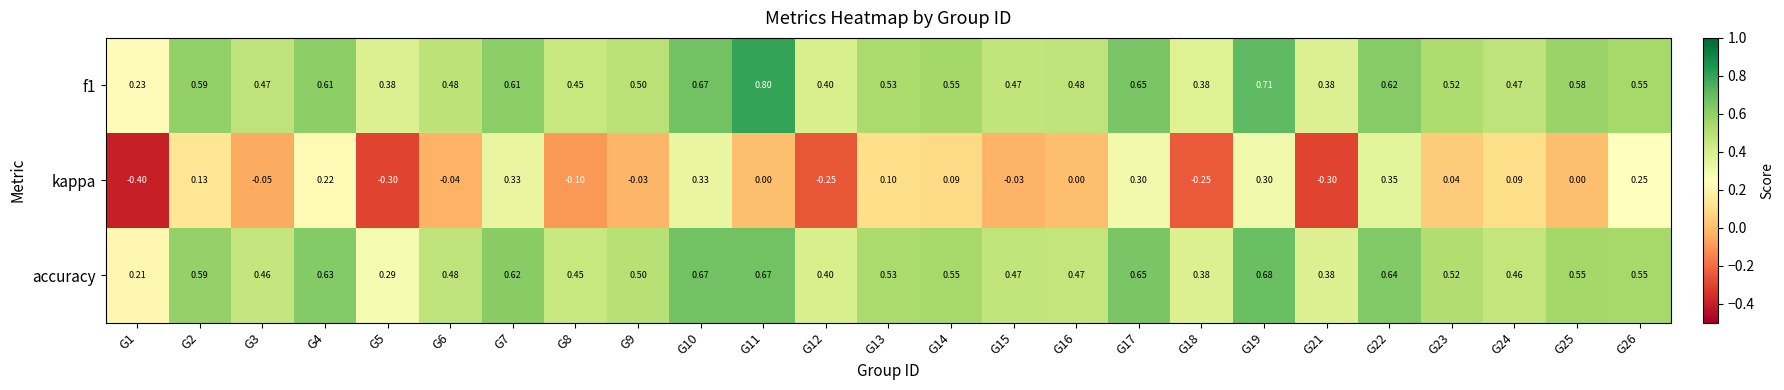

Is the value of f1 at G18 greater than the value of accuracy at G8?

No